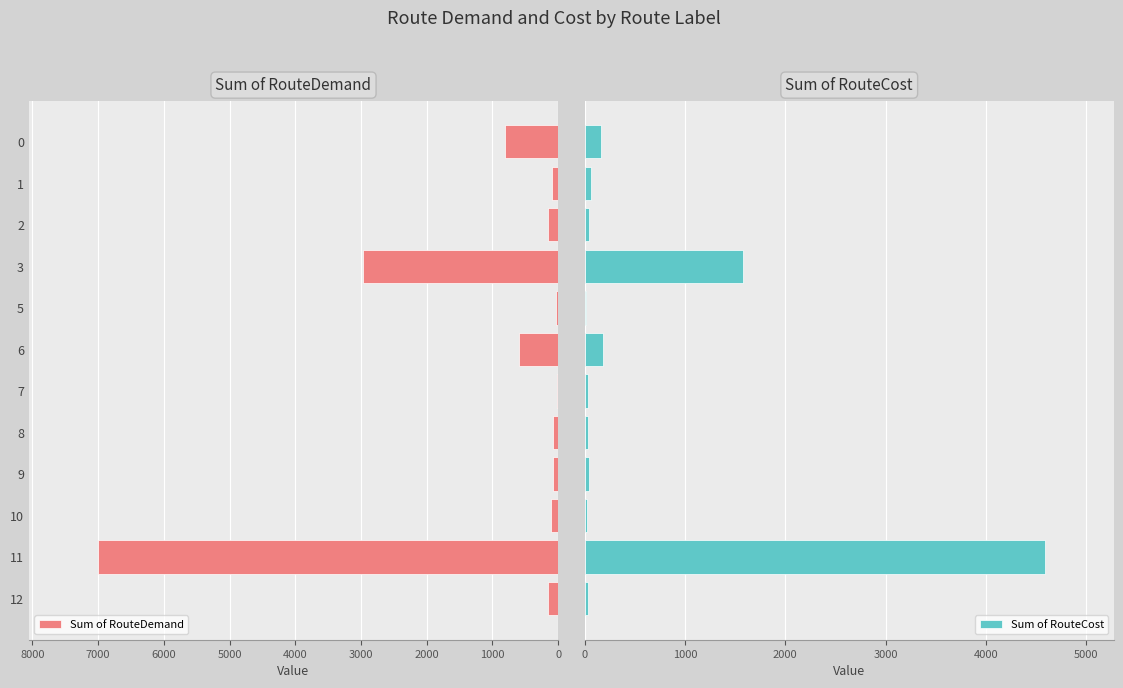

Count the number of data series in this chart.

2